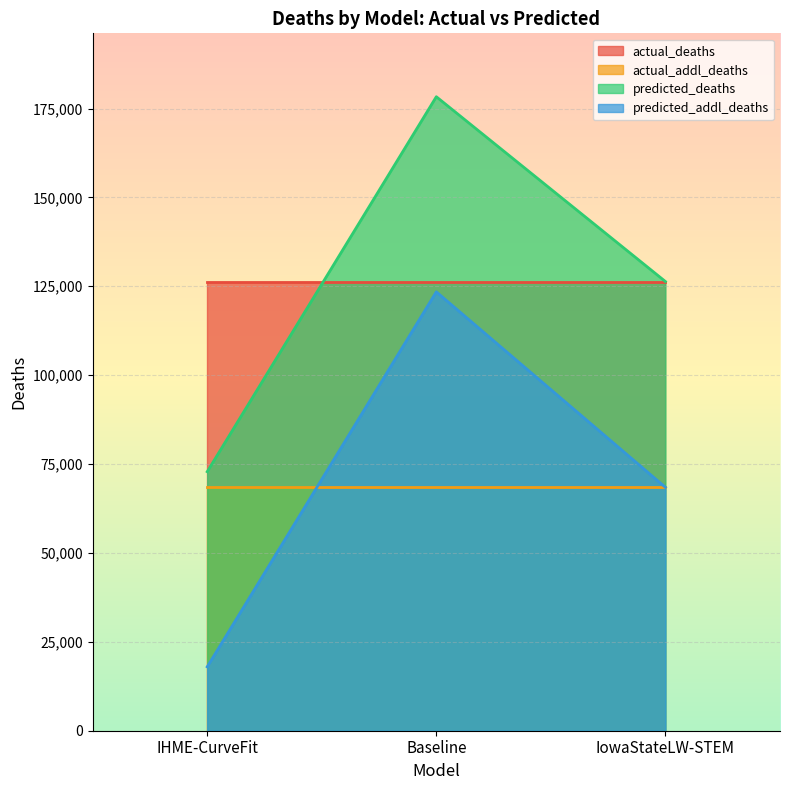

What is the sum of the predicted_deaths values at Baseline and IHME-CurveFit?

251166.9